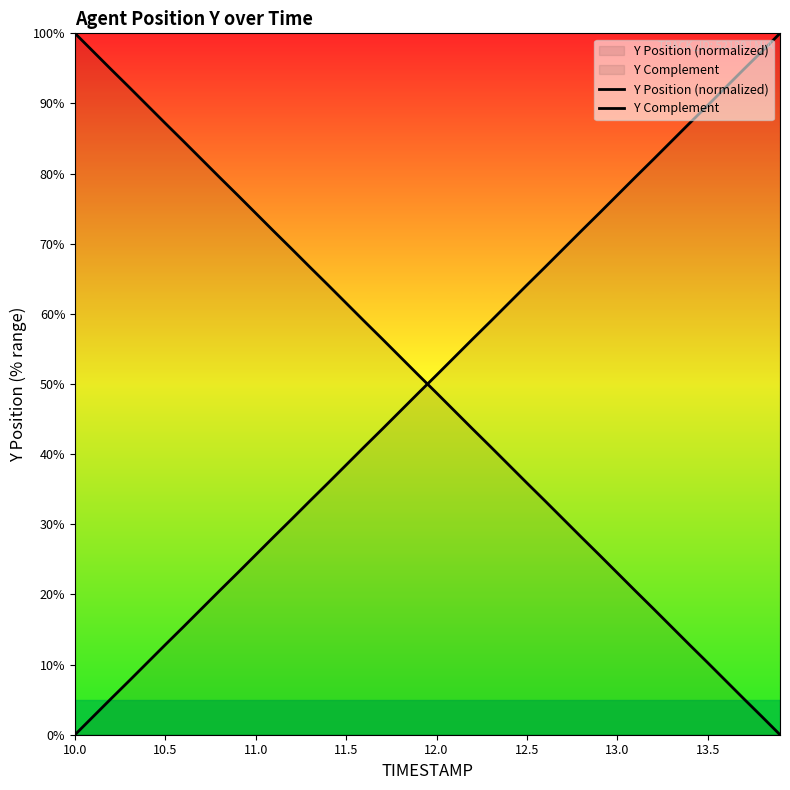

Count the number of categories in the chart.

40